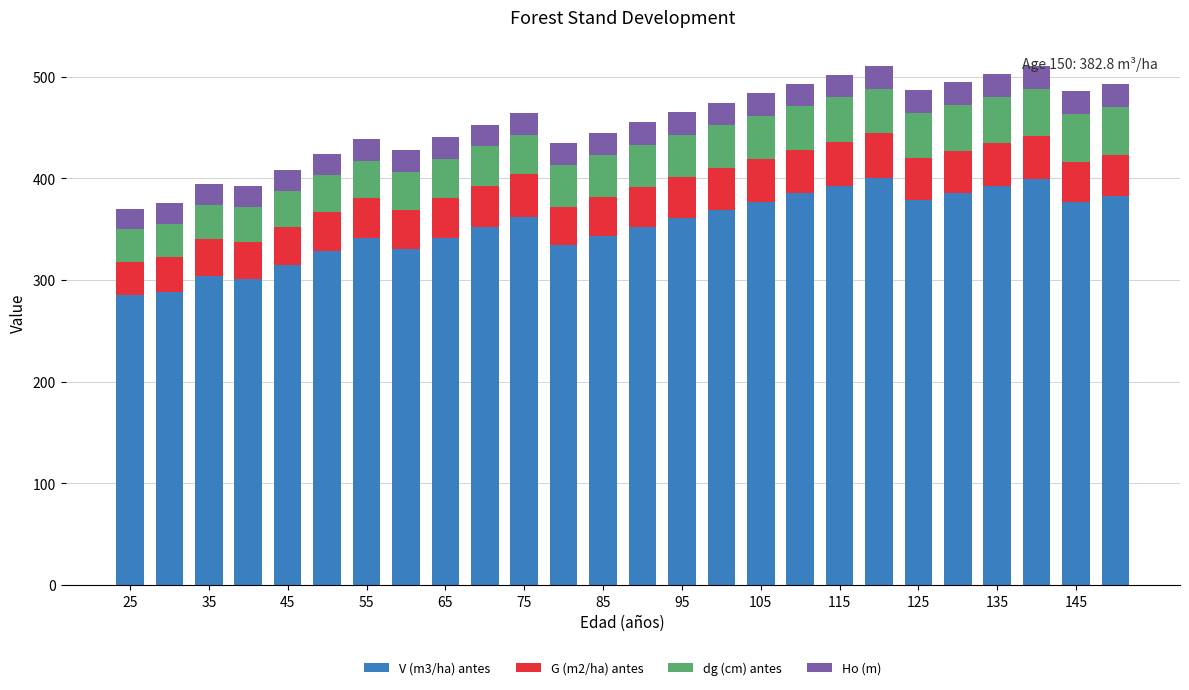

Does the chart contain stacked bars?

Yes